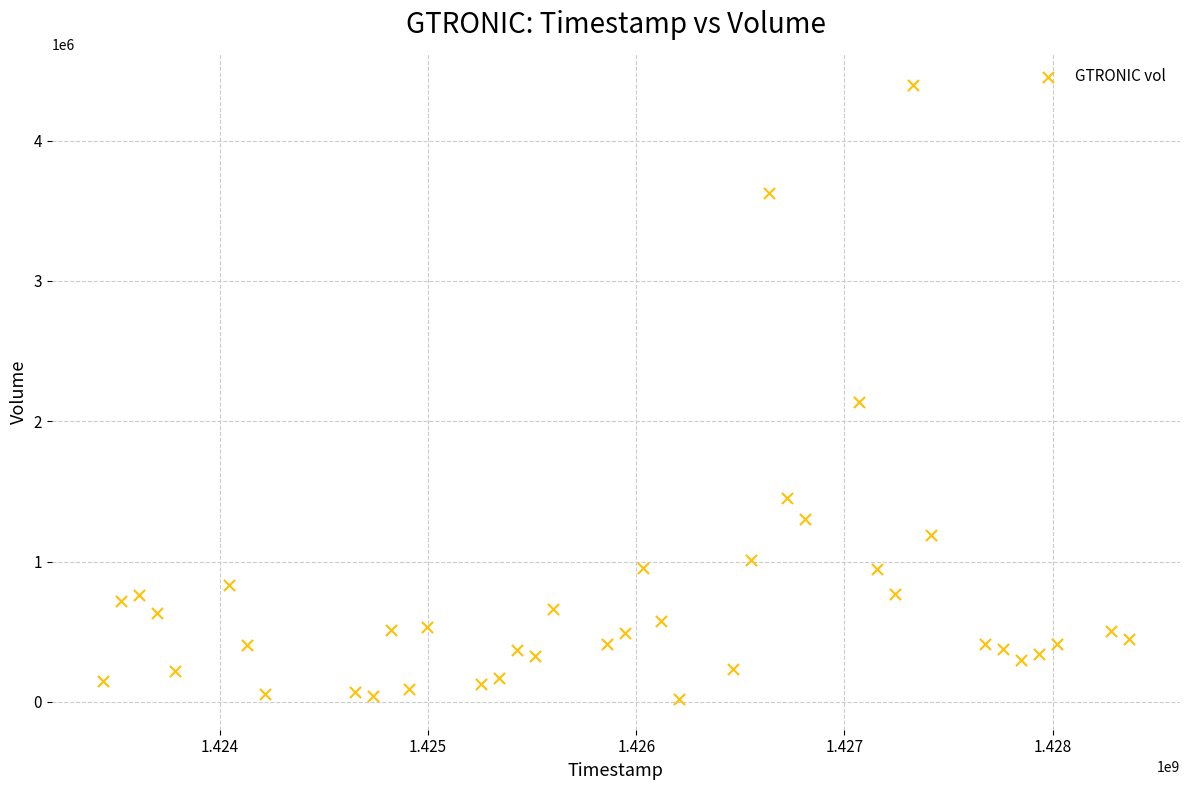

What Y value in the scatter plot is closest to 2210400?

2136200